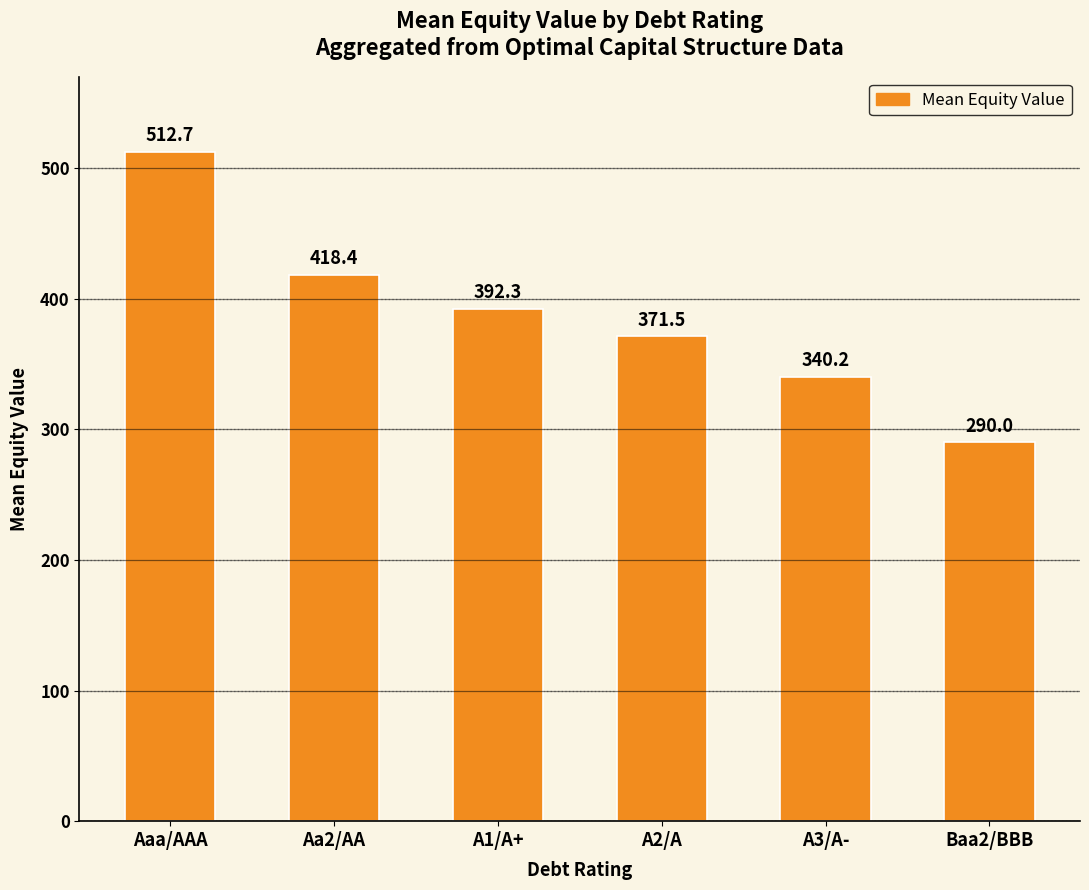

Rank the categories by value from lowest to highest.

Baa2/BBB, A3/A-, A2/A, A1/A+, Aa2/AA, Aaa/AAA